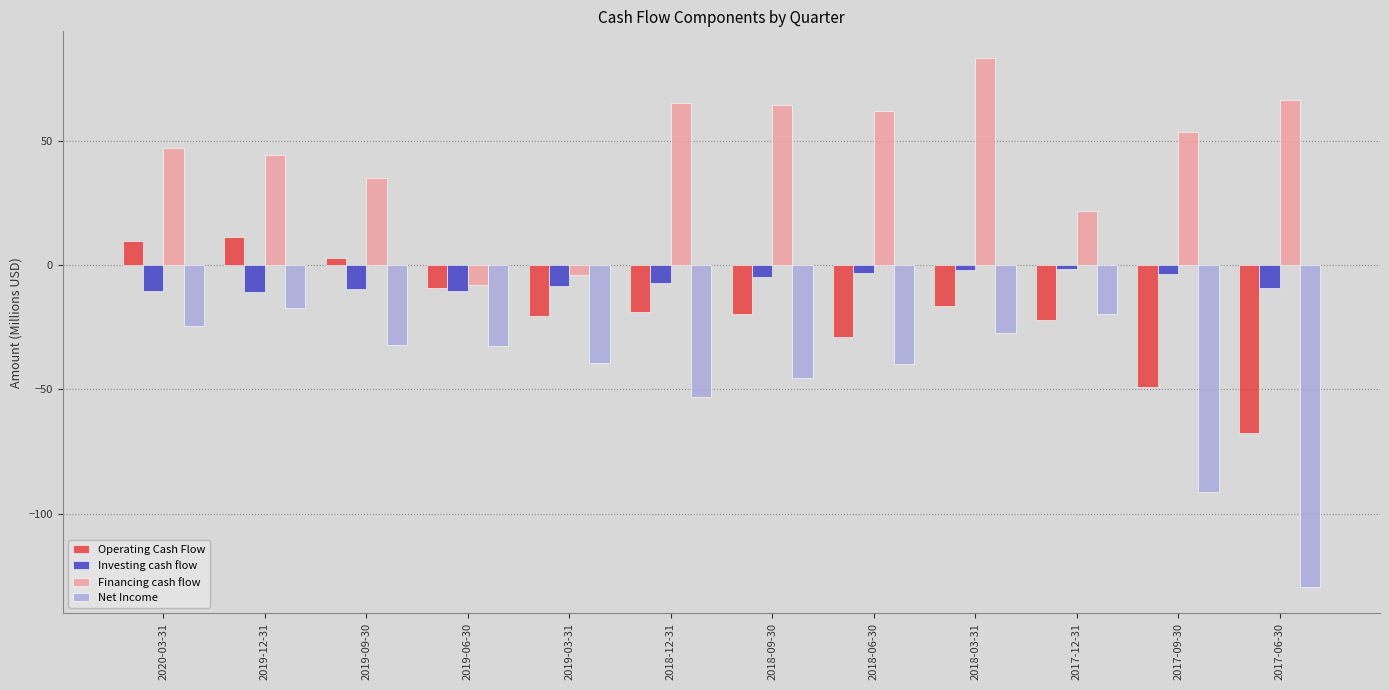

The Operating Cash Flow series shows -93.7 at 2017-06-30. True or false?

False